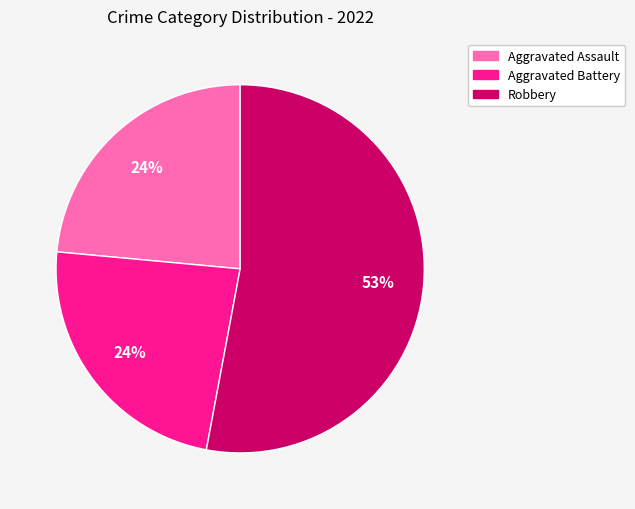

Does any single category account for the majority?

Yes